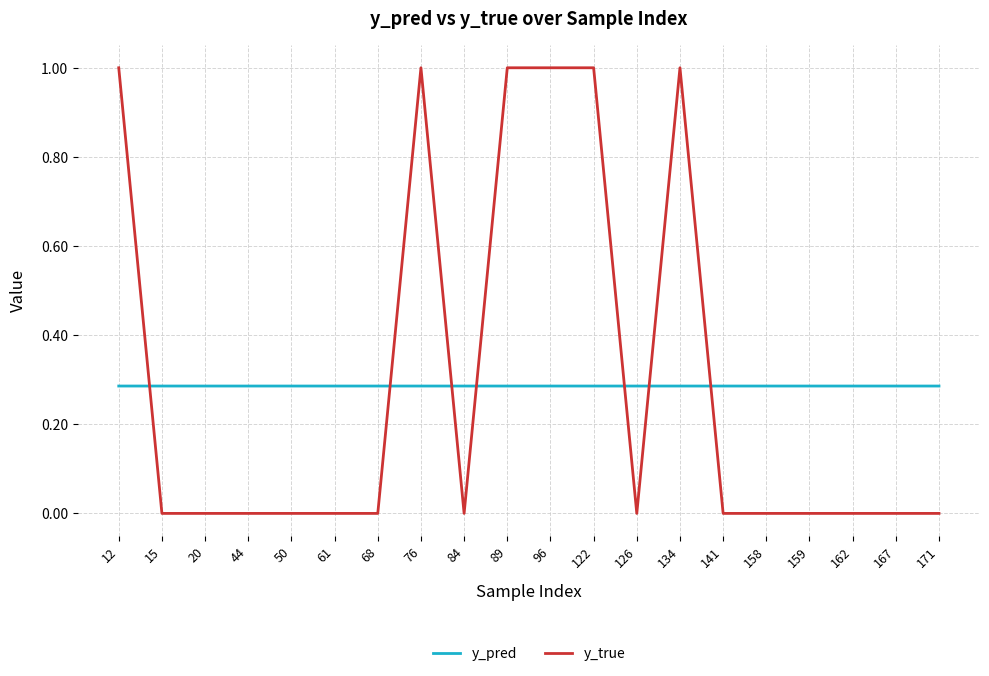

Is the value of y_true at 89 greater than the value of y_pred at 12?

Yes